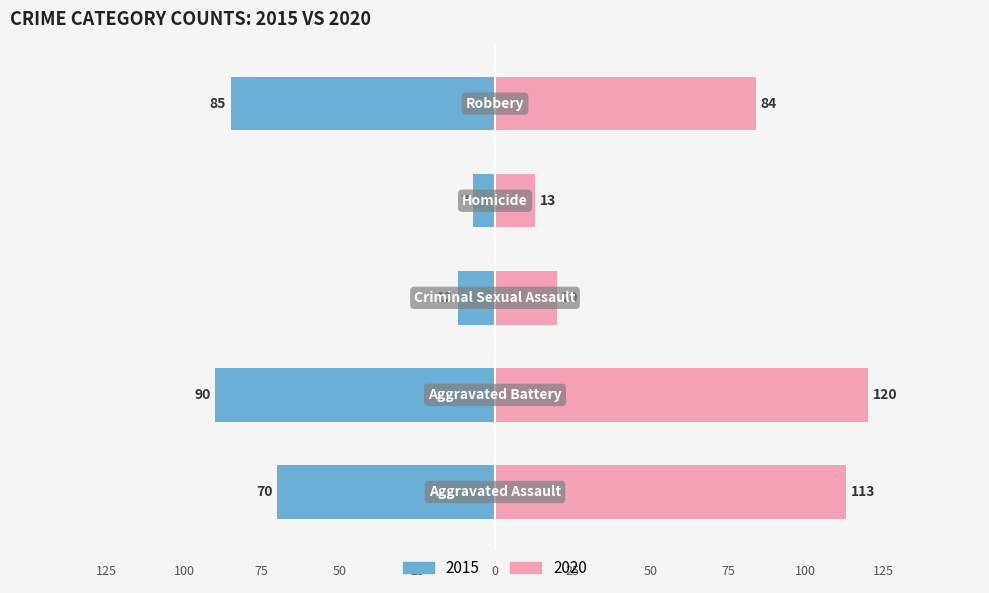

List the series in order of their overall mean, lowest first.

2015, 2020